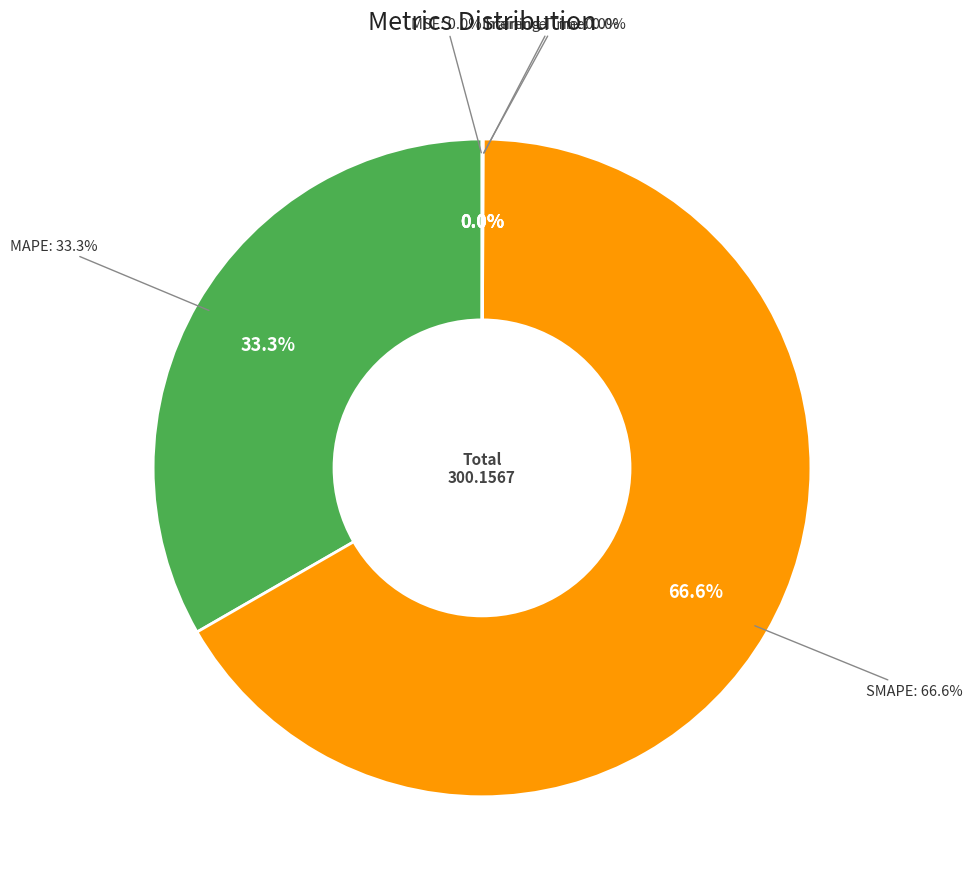

To the nearest percent, what is the difference between the largest and smallest slice percentages?

67%